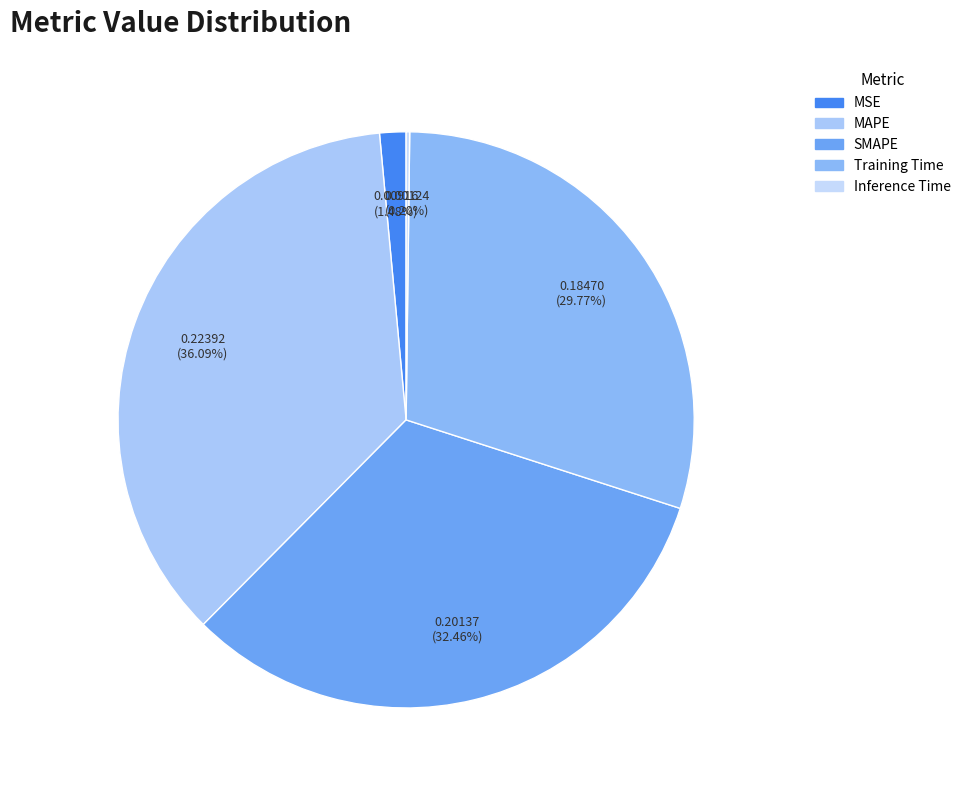

To the nearest percent, what percentage of the pie is SMAPE?

32%